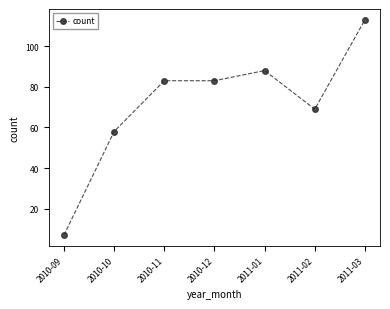

How many distinct data groups are displayed?

1